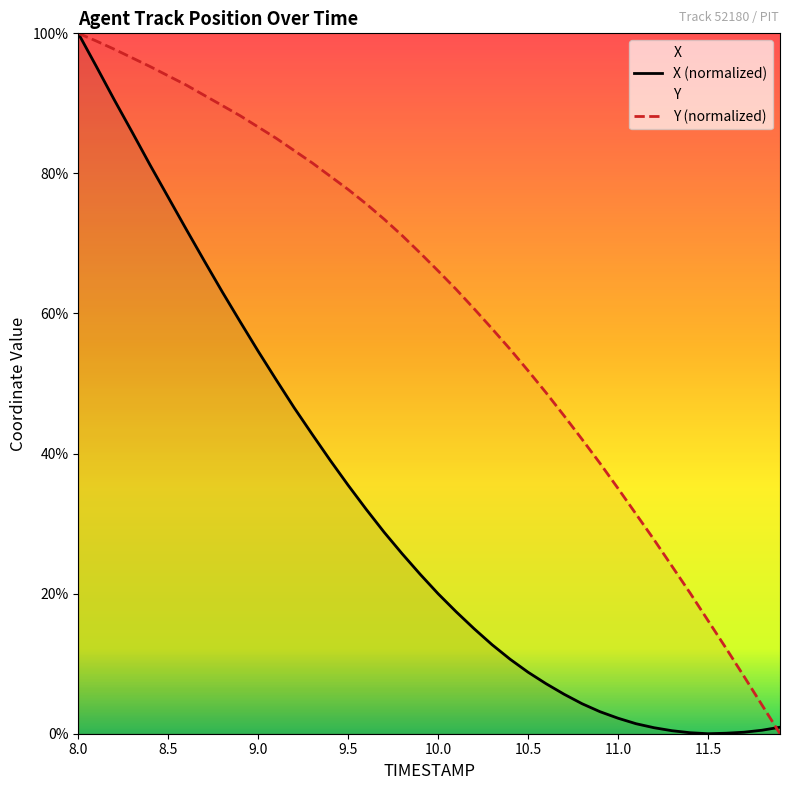

Which series has the widest spread of values?

X